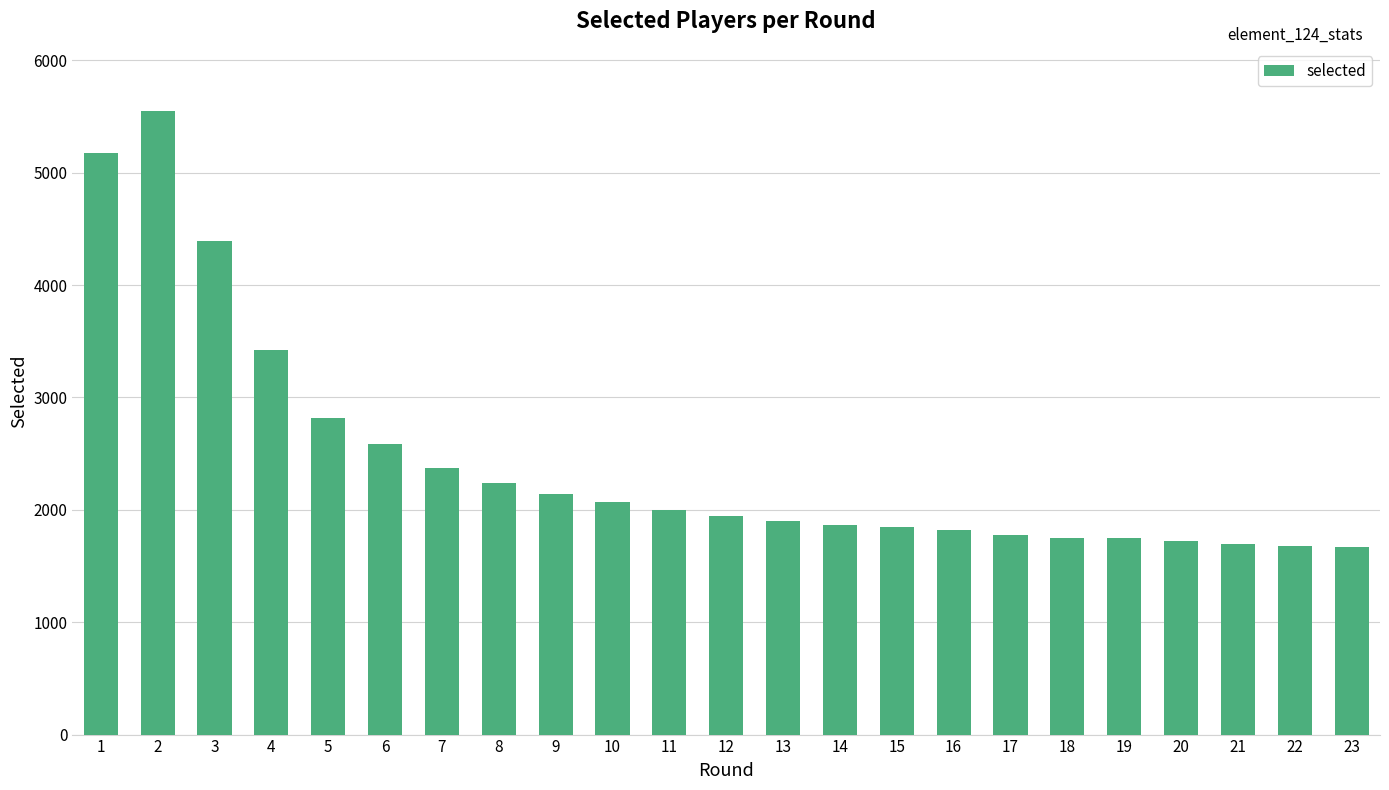

What is the value of the 7th bar from the left?

2368